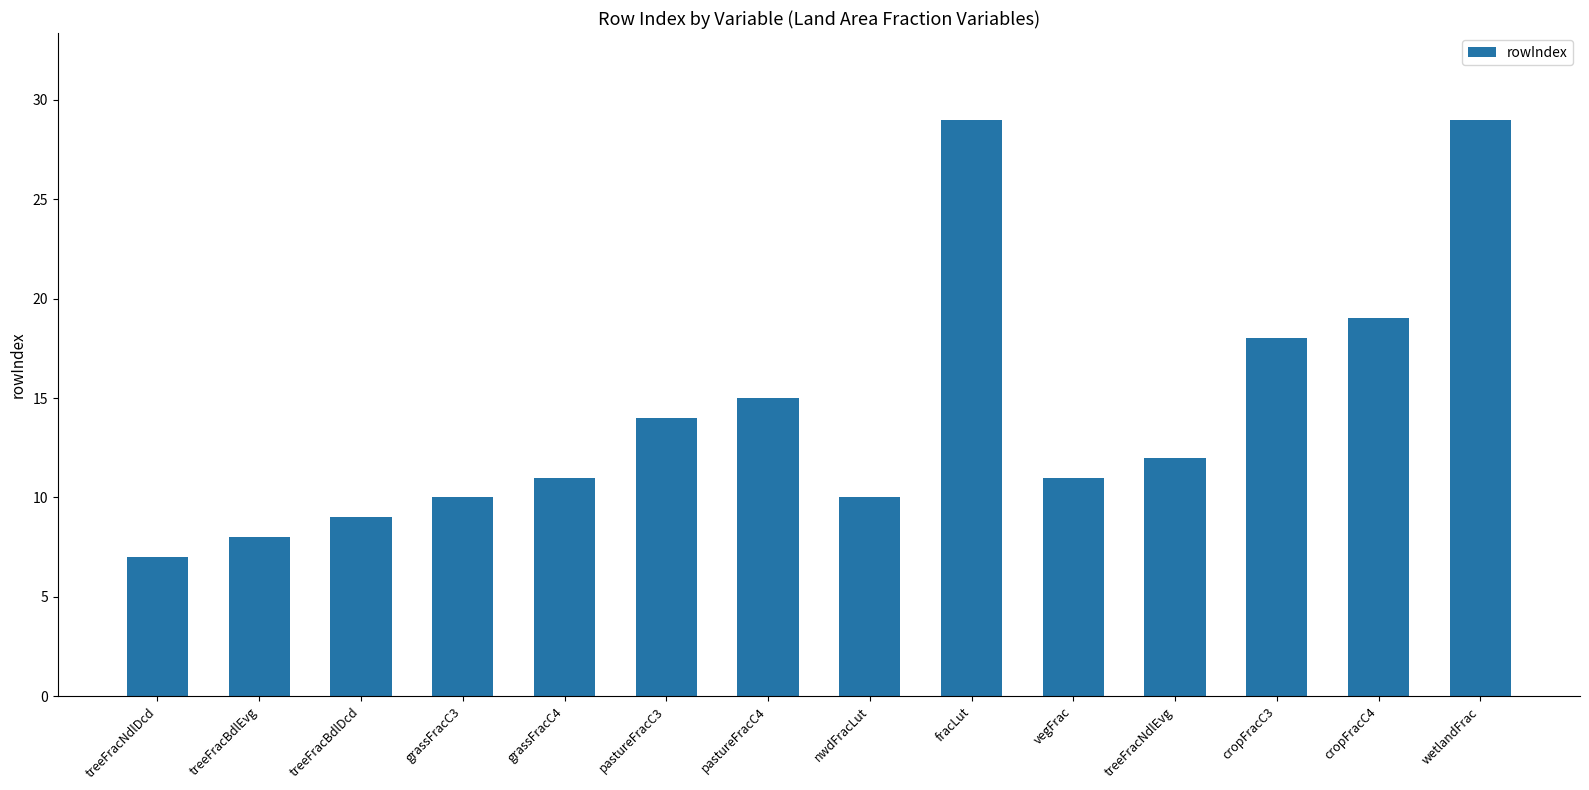

Reading left to right, extract all data points from this chart.

7	8	9	10	11	14	15	10	29	11	12	18	19	29